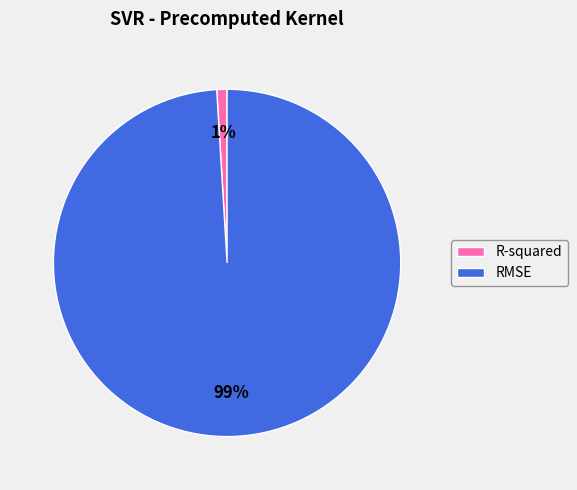

To the nearest percent, what is the combined percentage of RMSE and R-squared?

100%